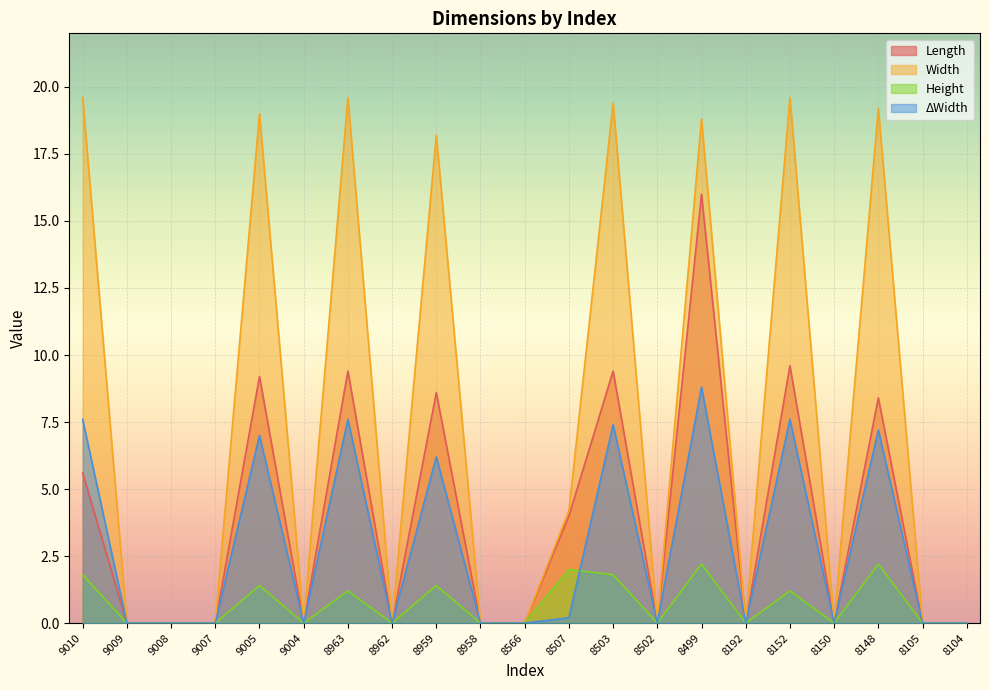

How many lines are shown in the chart?

4